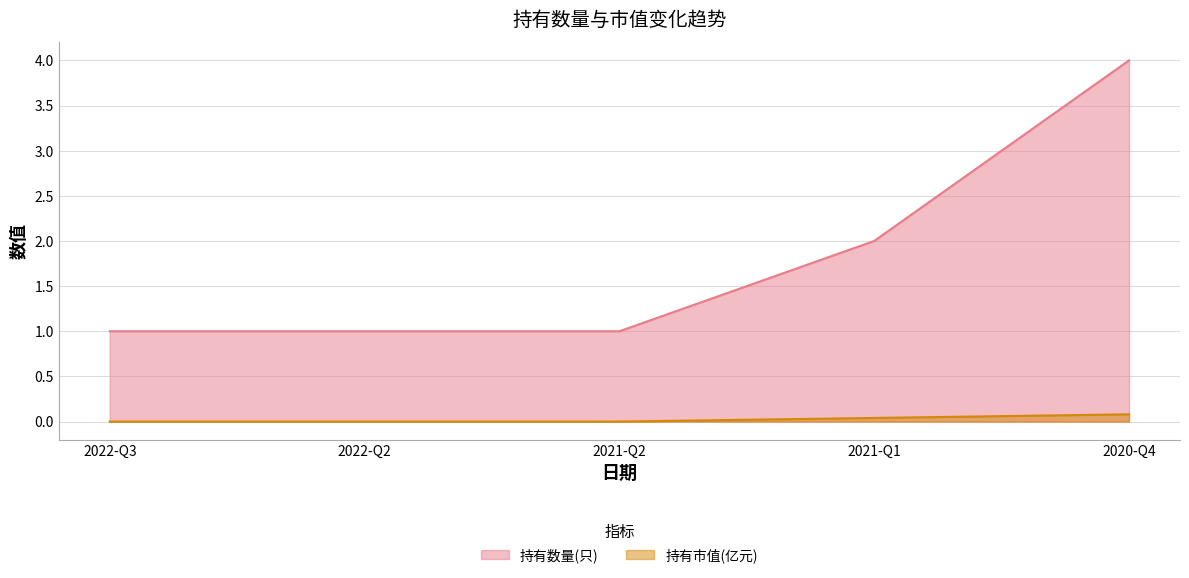

Read the 持有市值(亿元) value at 2020-Q4.

0.1